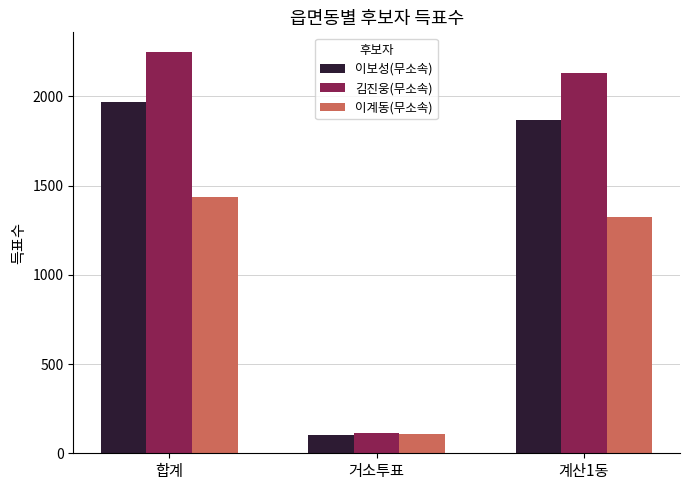

Rank the series by their maximum value, from lowest to highest.

이계동(무소속), 이보성(무소속), 김진웅(무소속)